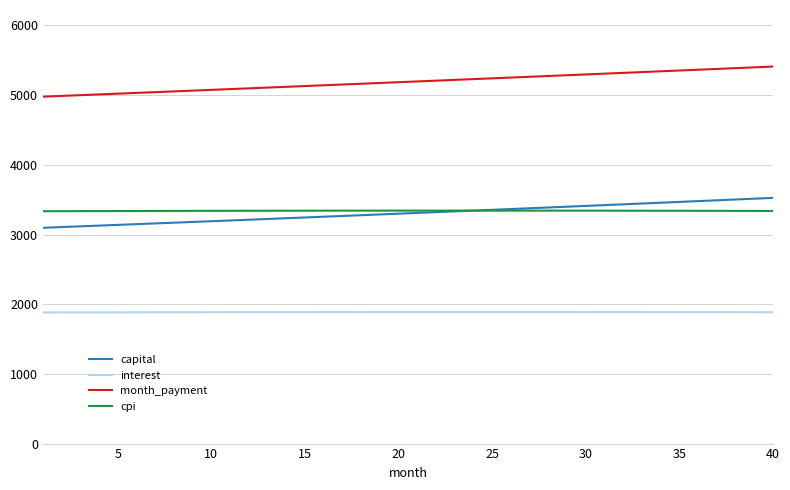

Which series has the widest spread of values?

month_payment